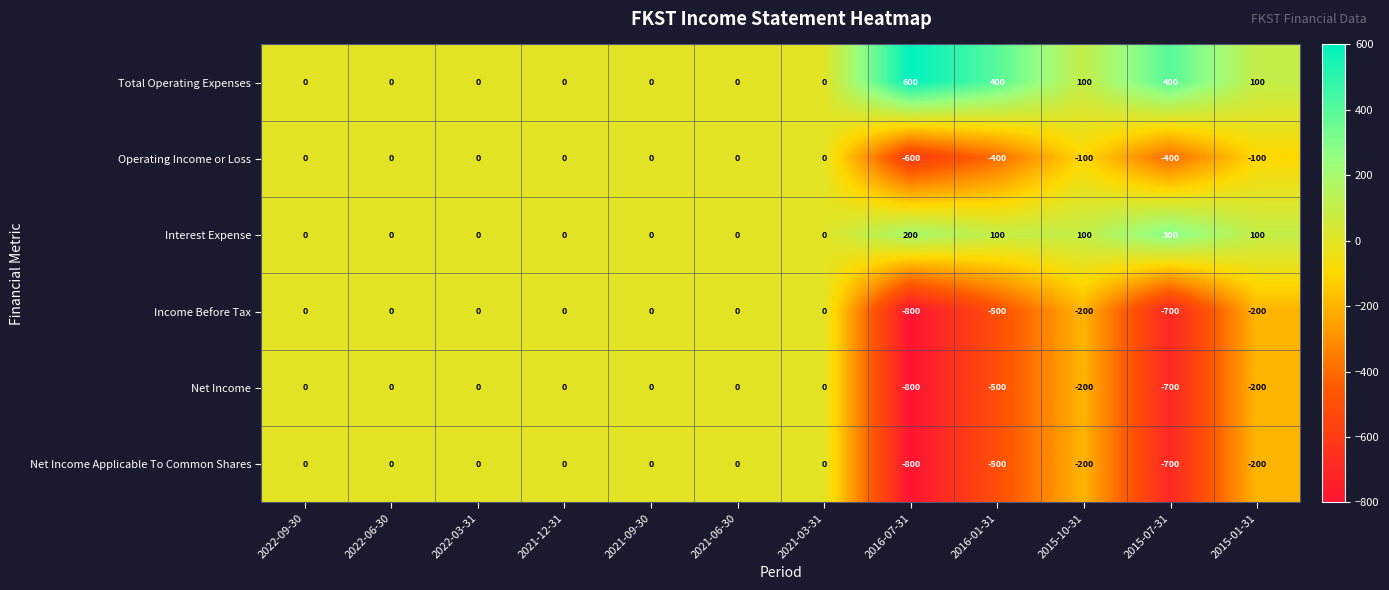

Count the Net Income values in the range -200 to 0.

9